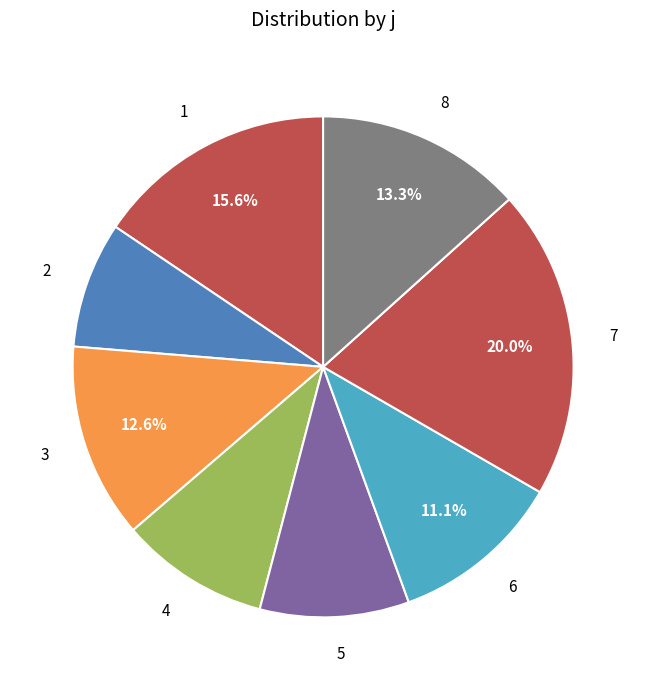

Is 8 the majority of the pie?

No